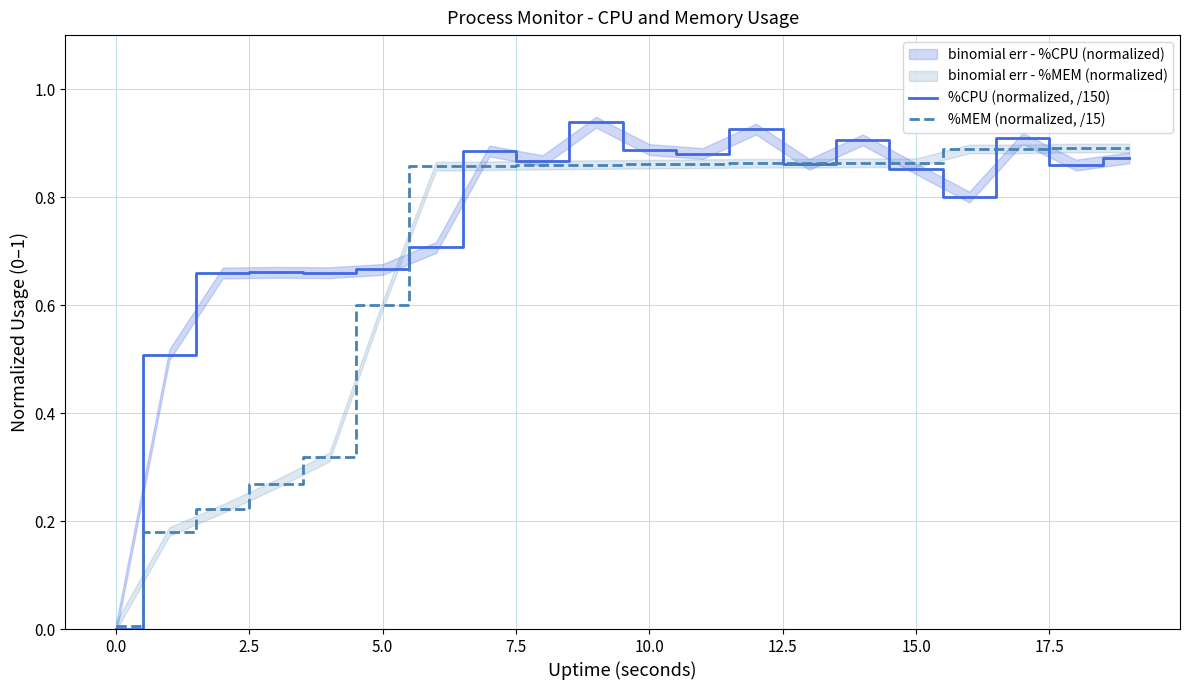

What is the label of the 20th point from the left?

19